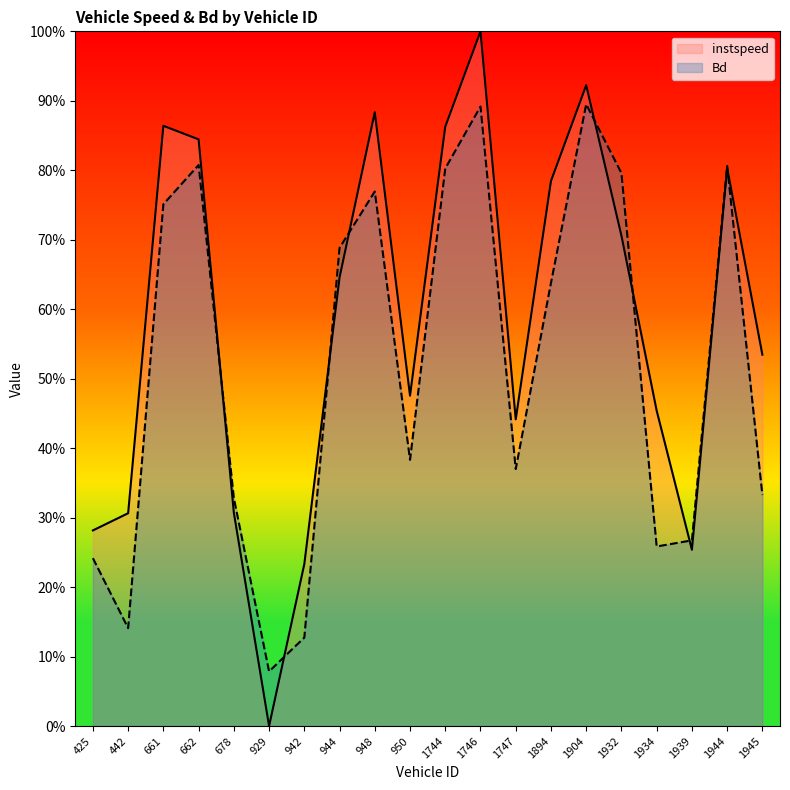

What is the sum of all instspeed values?

11.6